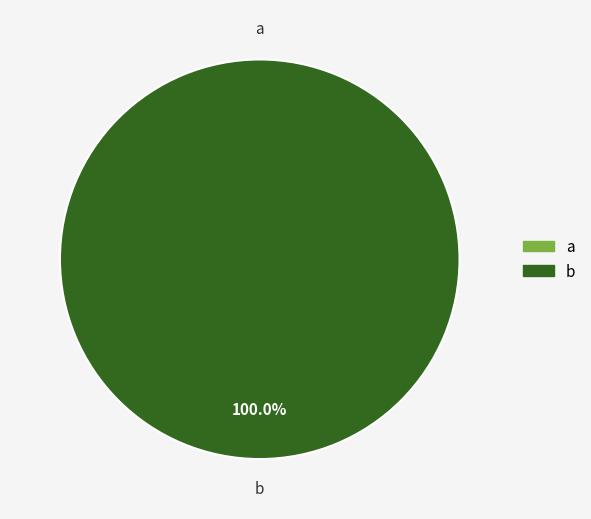

Is b the majority of the pie?

Yes